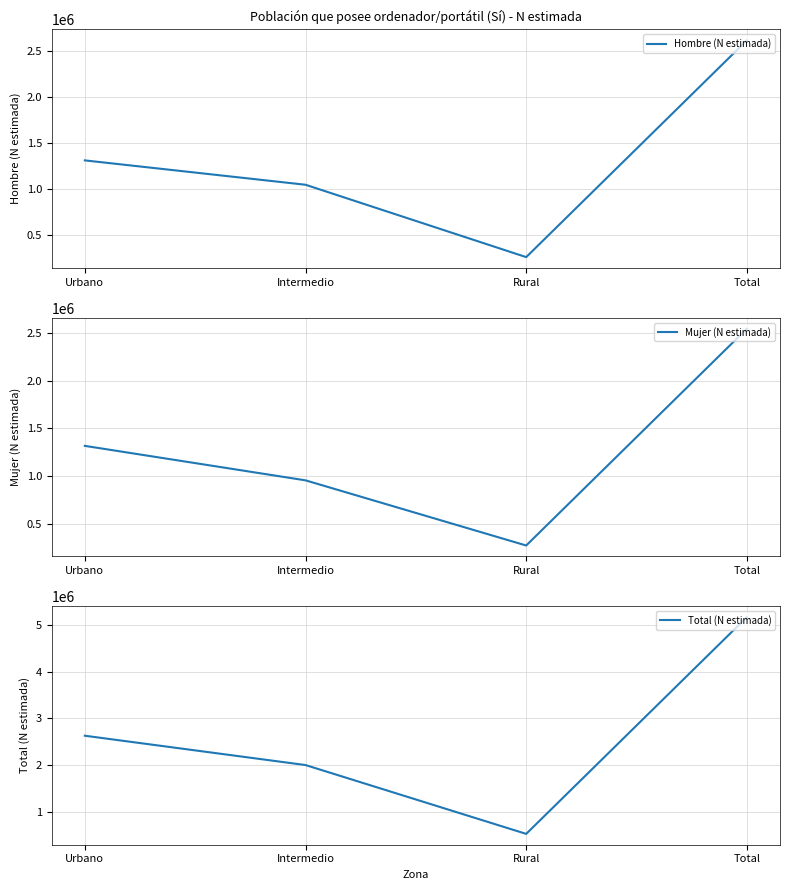

At how many categories does at least one series exceed 4906509?

1